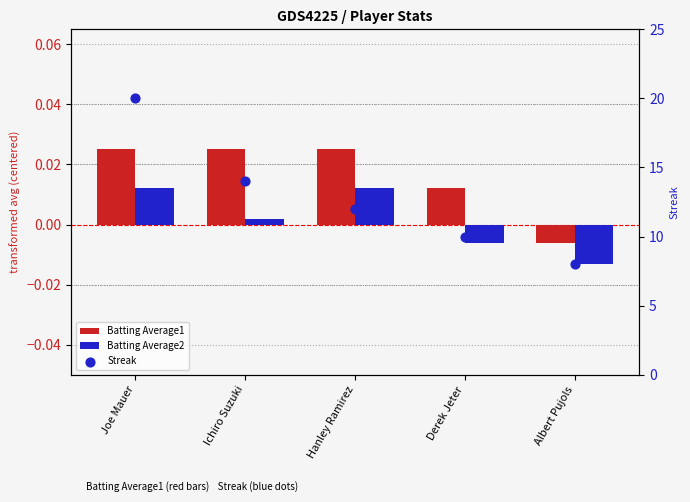

Which series has the widest spread of Y values?

Streak